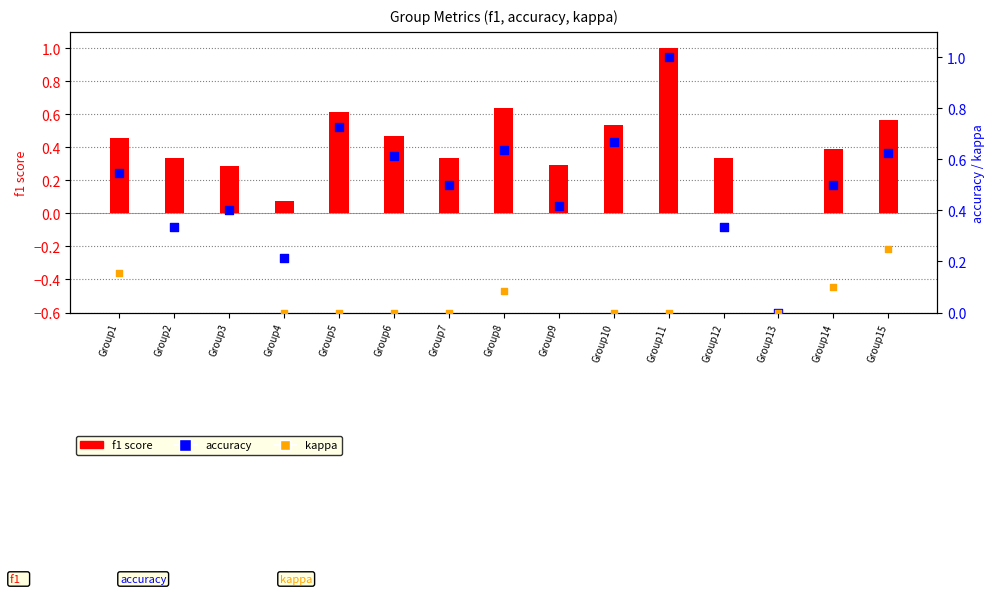

Which series has the largest total across all categories?

accuracy